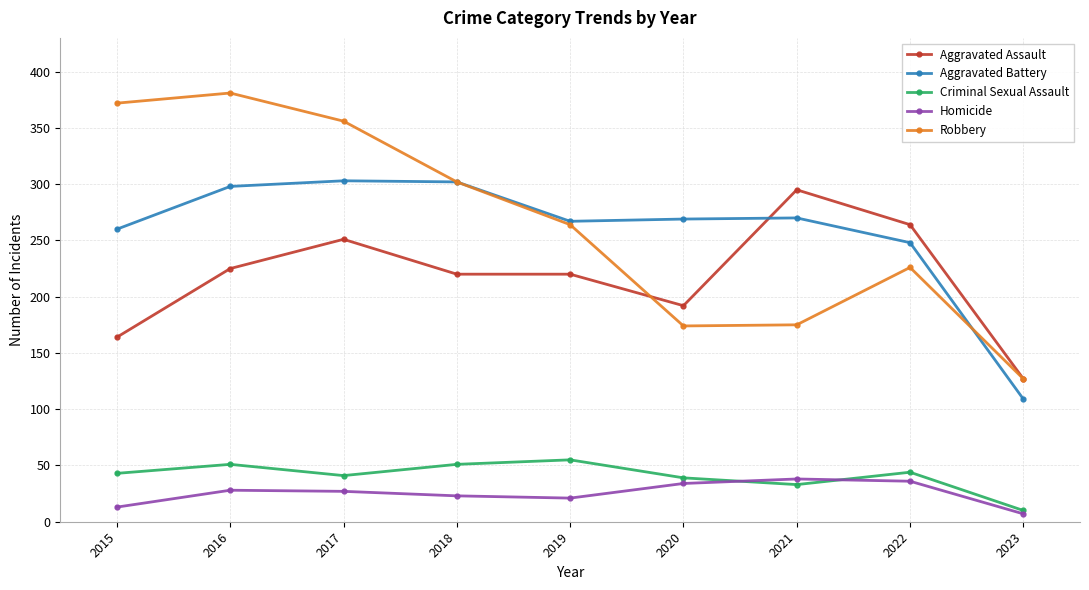

Is it true that Robbery equals 127 at 2023?

True